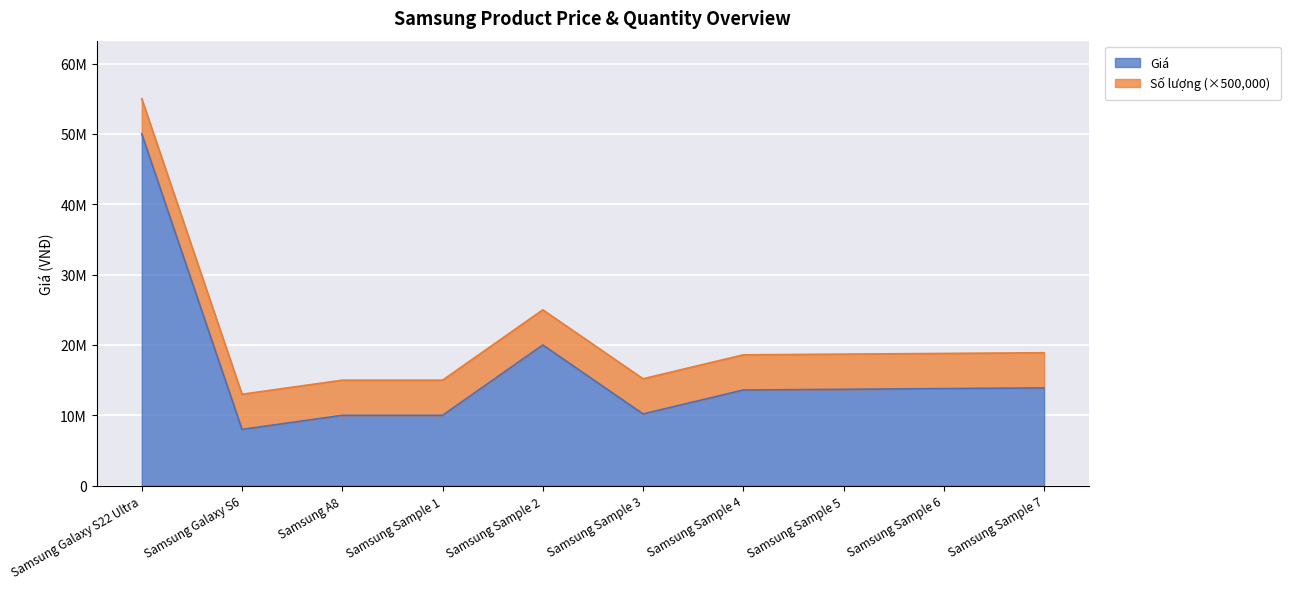

How many interior local valleys (lower than both neighbors) does the data have?

2